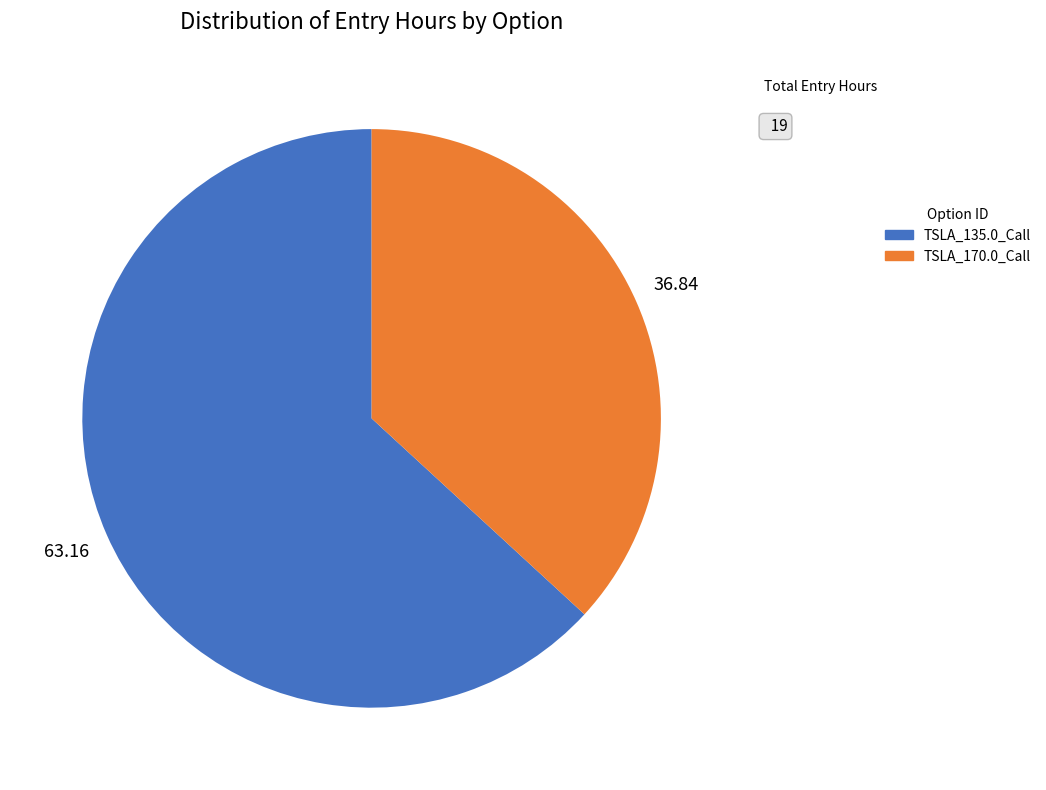

Is TSLA_170.0_Call the majority of the pie?

No